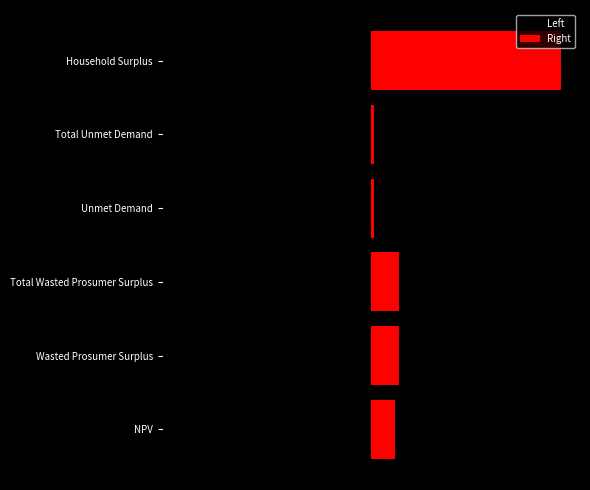

Which series has the largest range (max minus min)?

Left